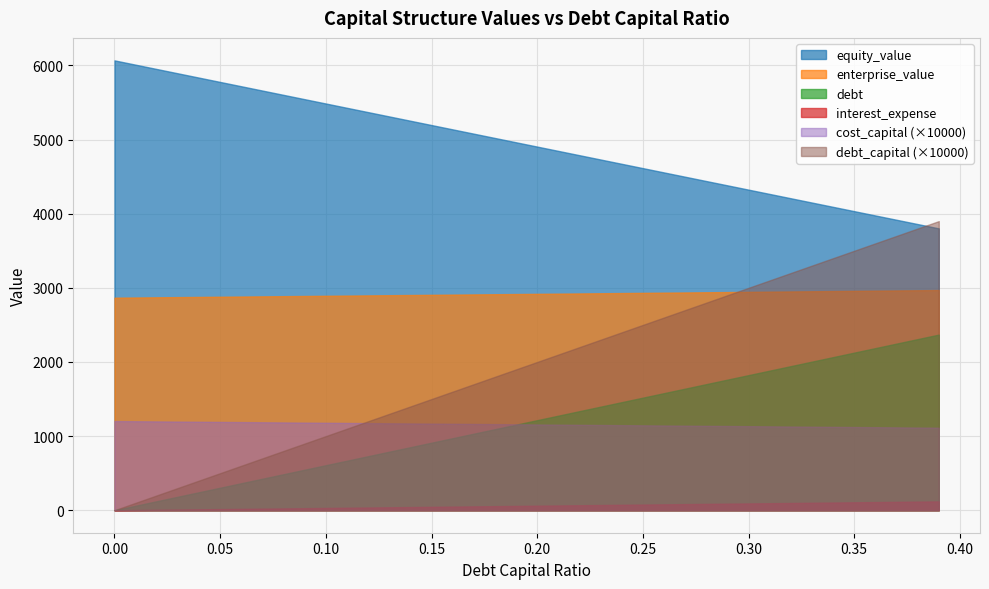

True or false: equity_value has a value of 5893.3 at 0.03.

True